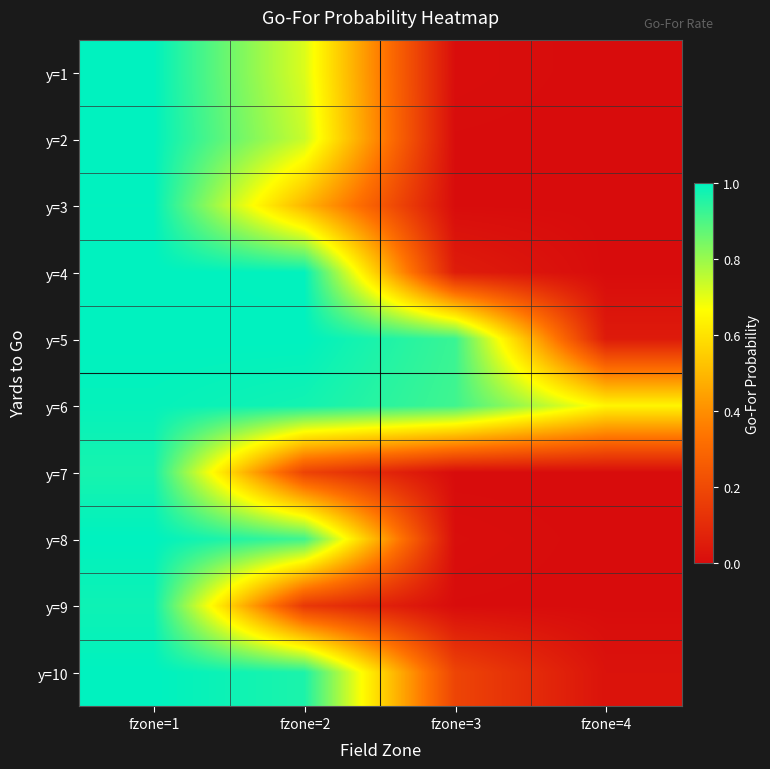

Rank the series at fzone=1 from lowest to highest value.

y=7, y=9, y=6, y=3, y=1, y=2, y=4, y=5, y=8, y=10